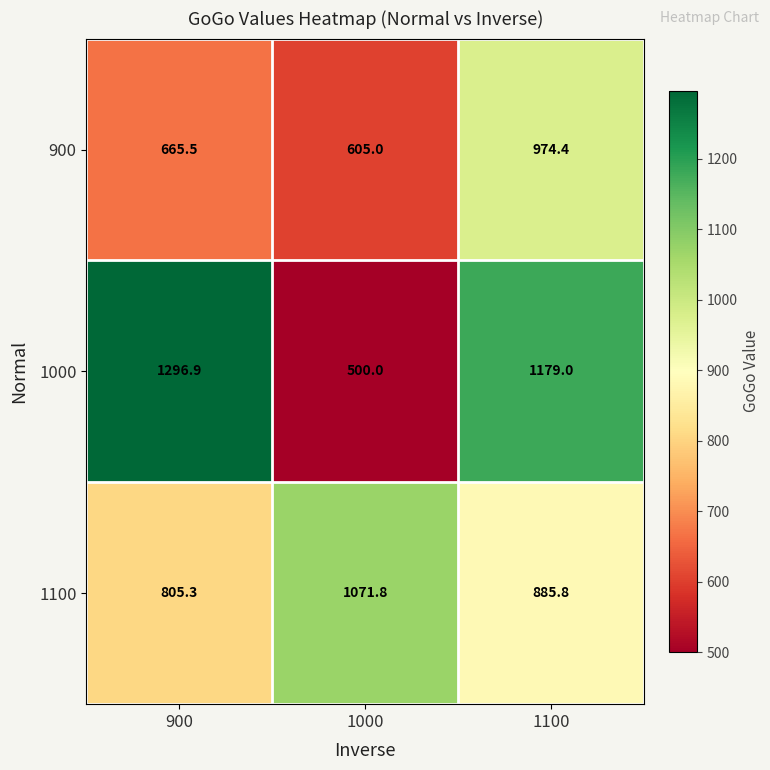

What is the approximate value of 900 at 1000?

605.0